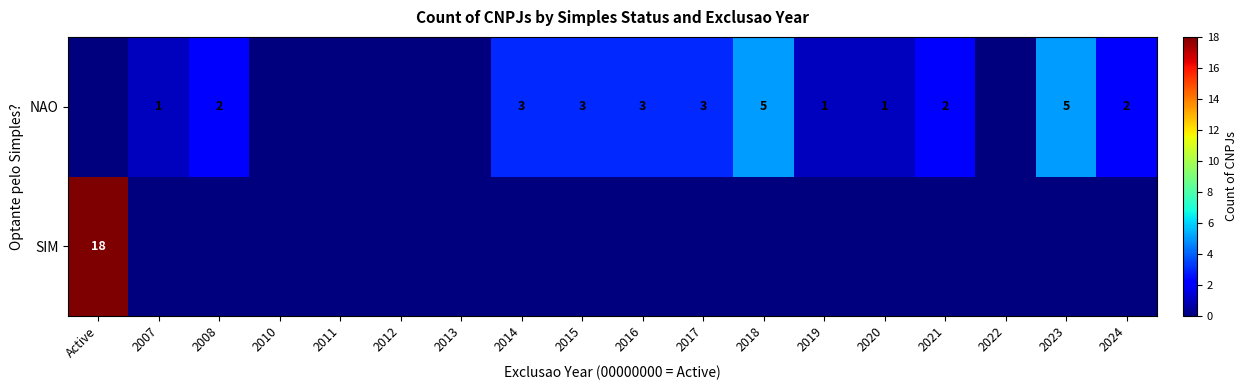

Is it true that NAO equals 4 at 2016?

False